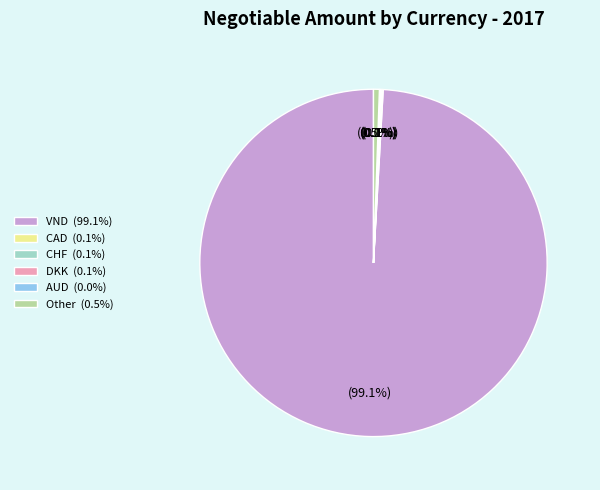

Is there any slice that represents more than half of the pie?

Yes